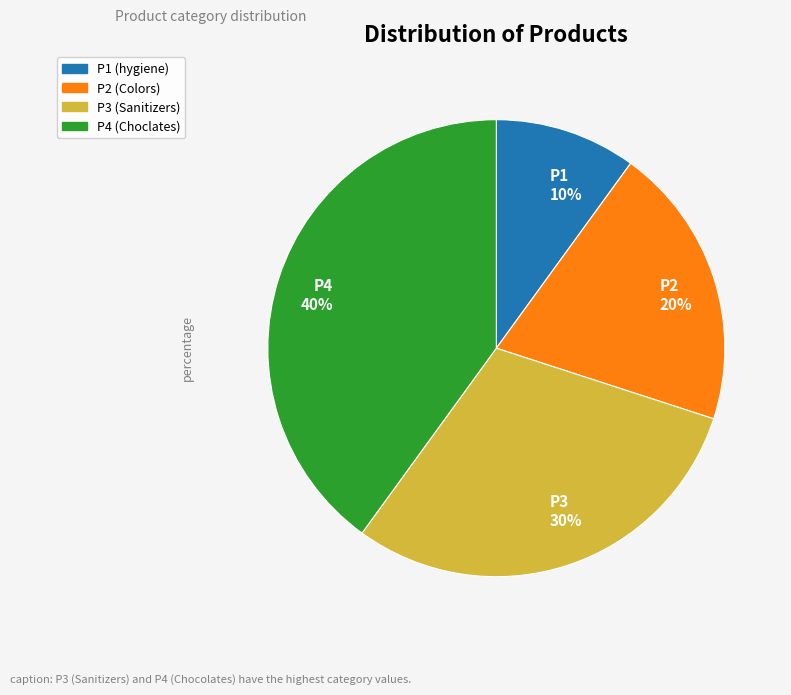

What is the ratio of the value at P1 to the value at P2?

0.5